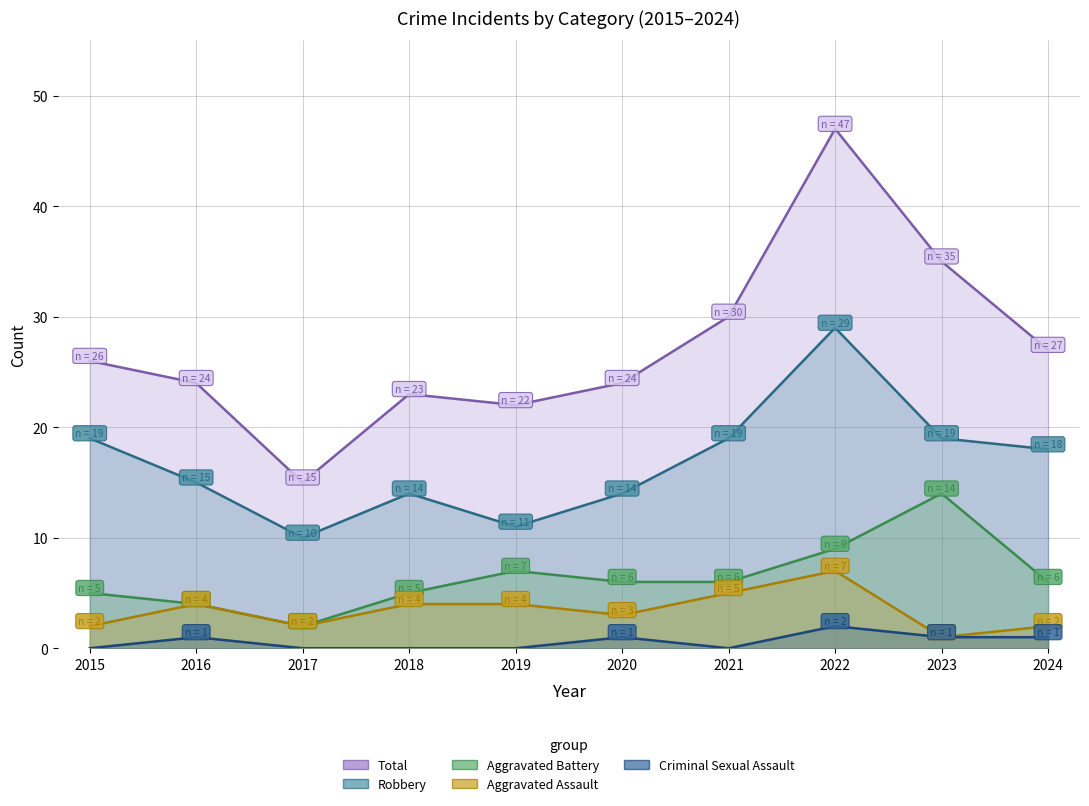

Which series changed the most between 2017 and 2021?

Total